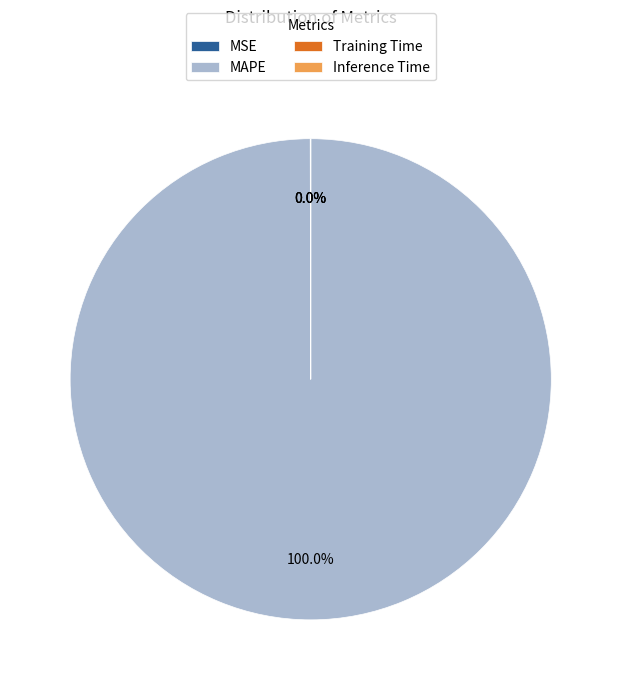

To the nearest percent, what portion does MAPE represent?

100%